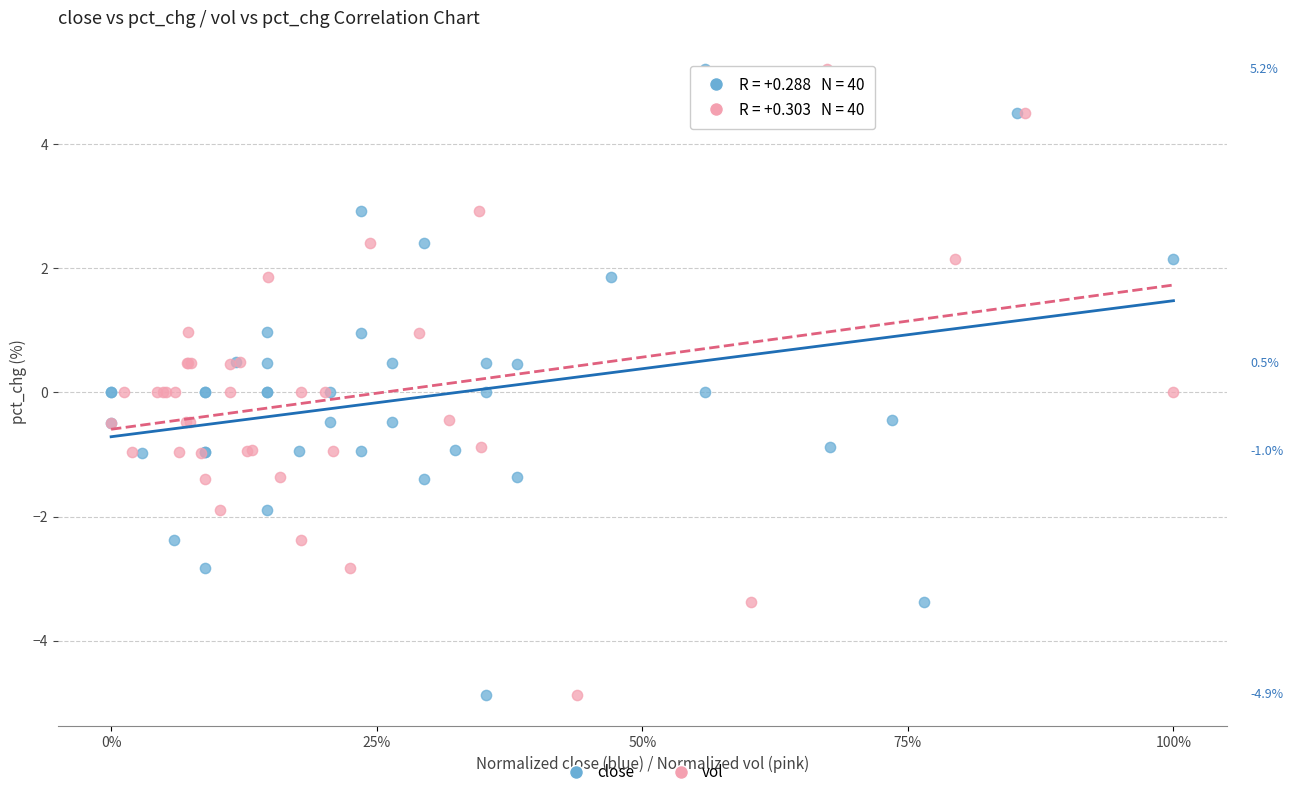

What are all the series names shown in the legend?

close, vol